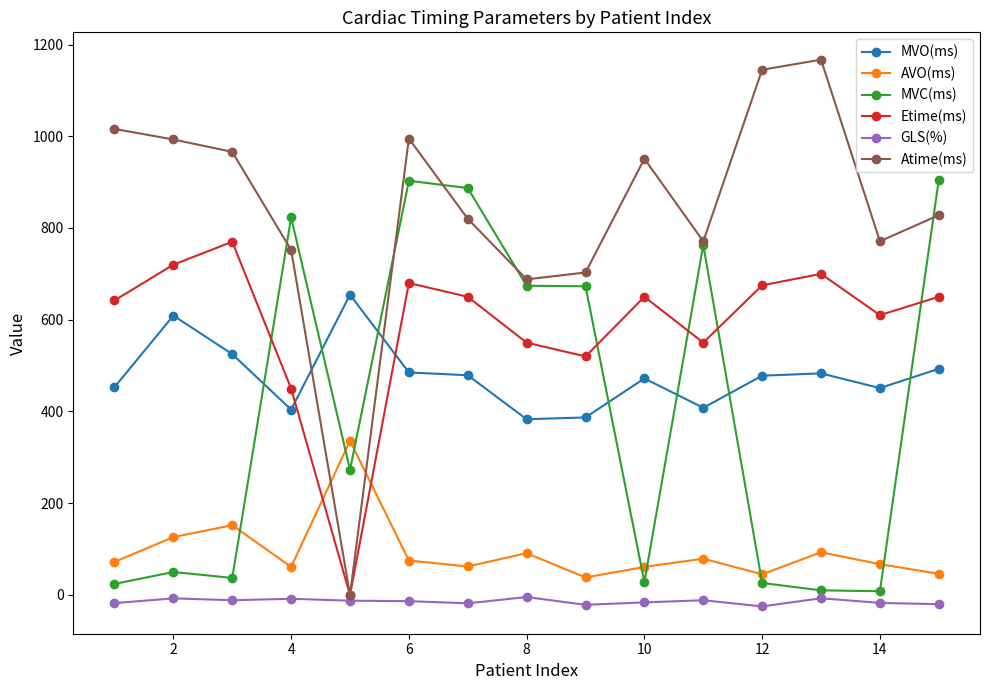

Which series has the largest range (max minus min)?

Atime(ms)